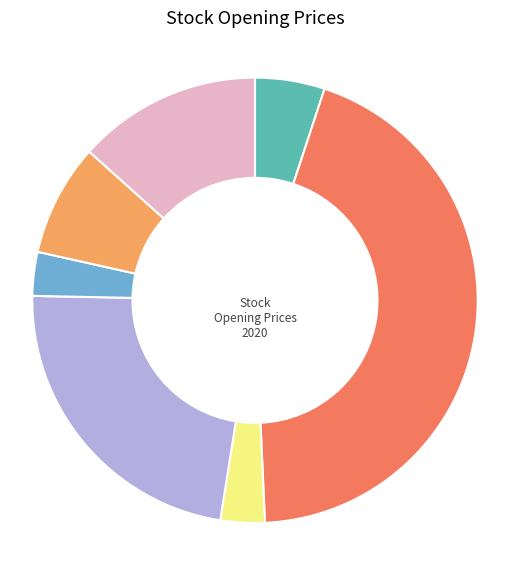

Is there any slice that represents more than half of the pie?

No